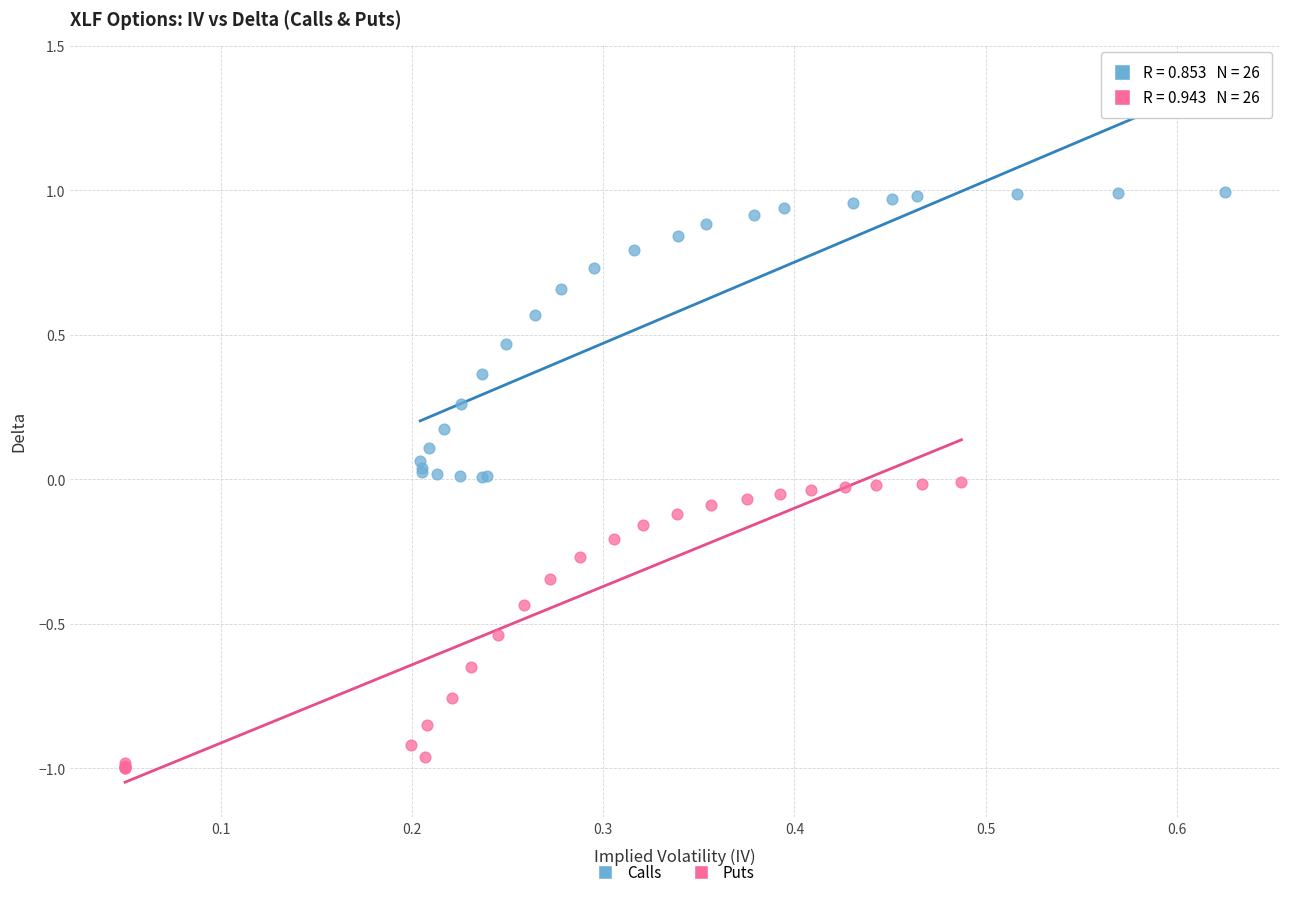

Which series contains the lowest Y value?

Puts